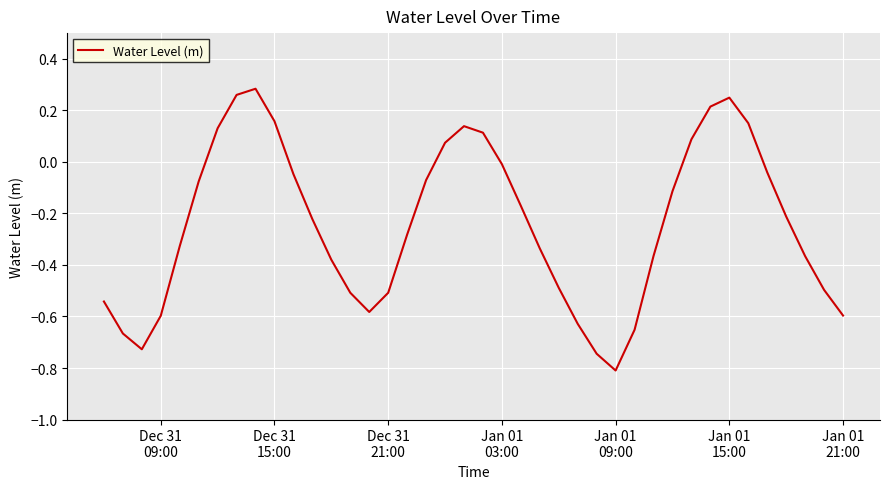

What is the smallest value displayed?

-0.8